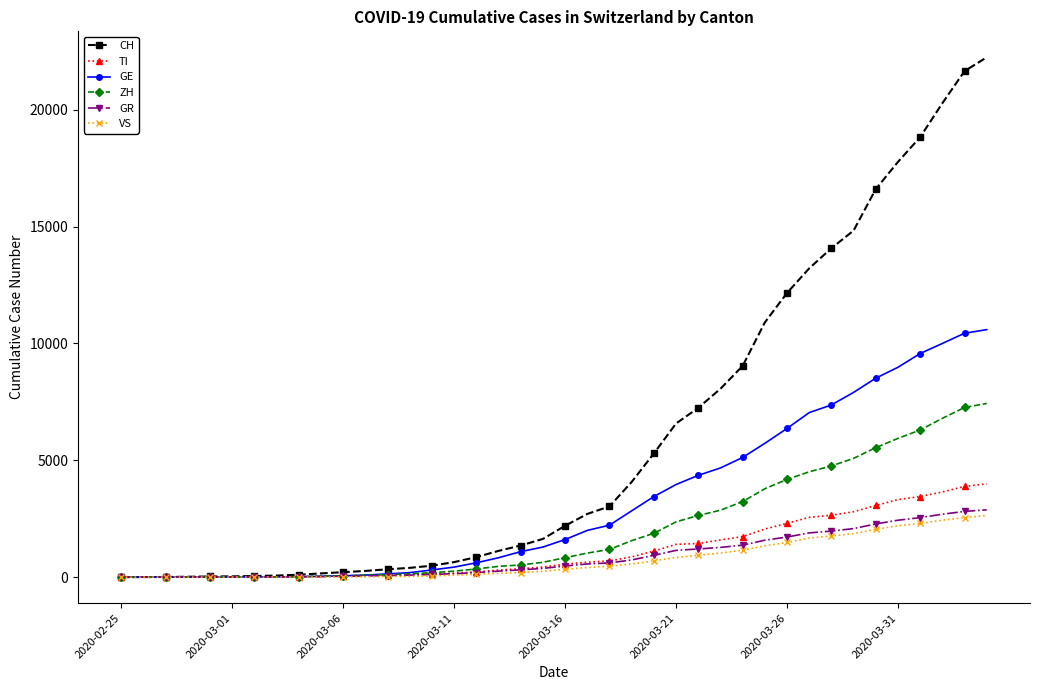

What is the greatest value displayed?

22242